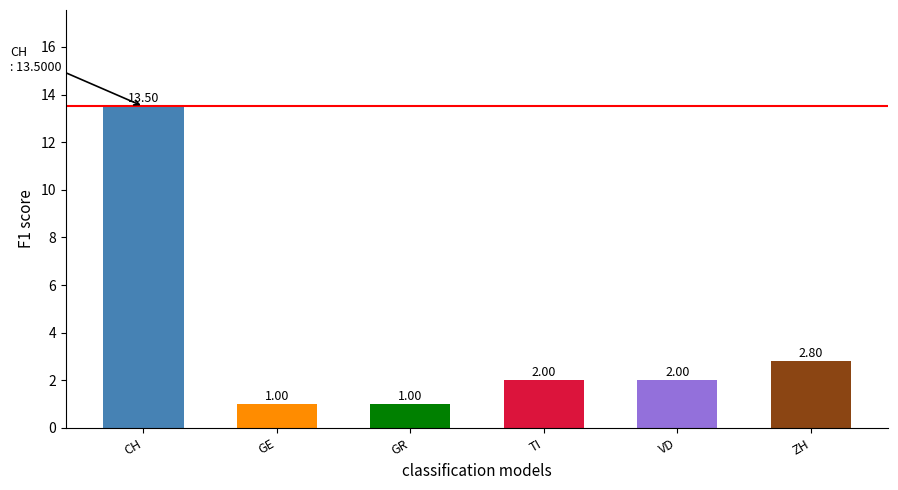

Which has a higher value, GE or TI?

TI